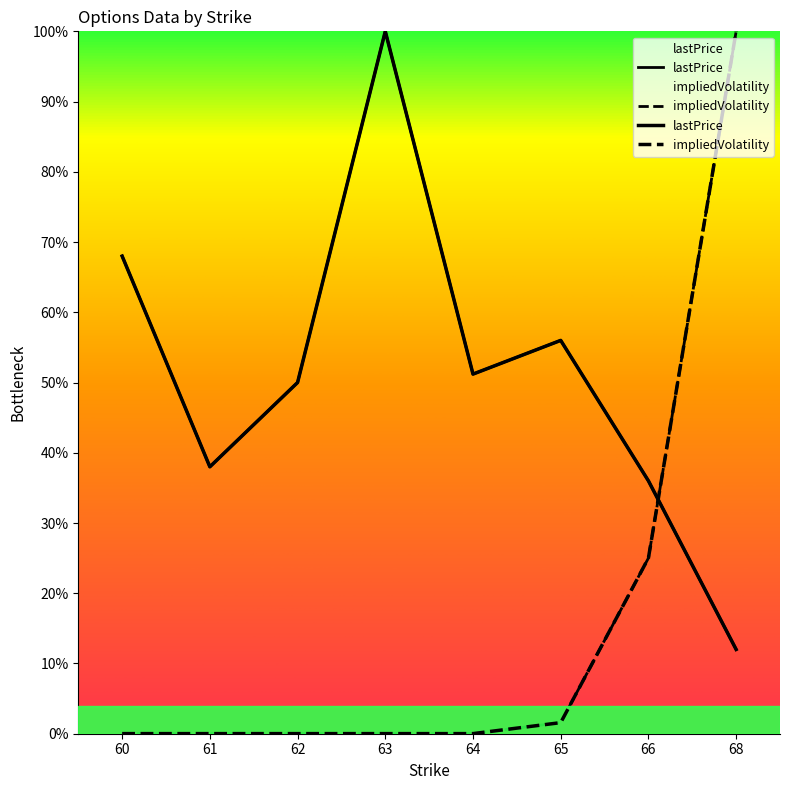

List the series in order of their peak value, highest first.

lastPrice, impliedVolatility